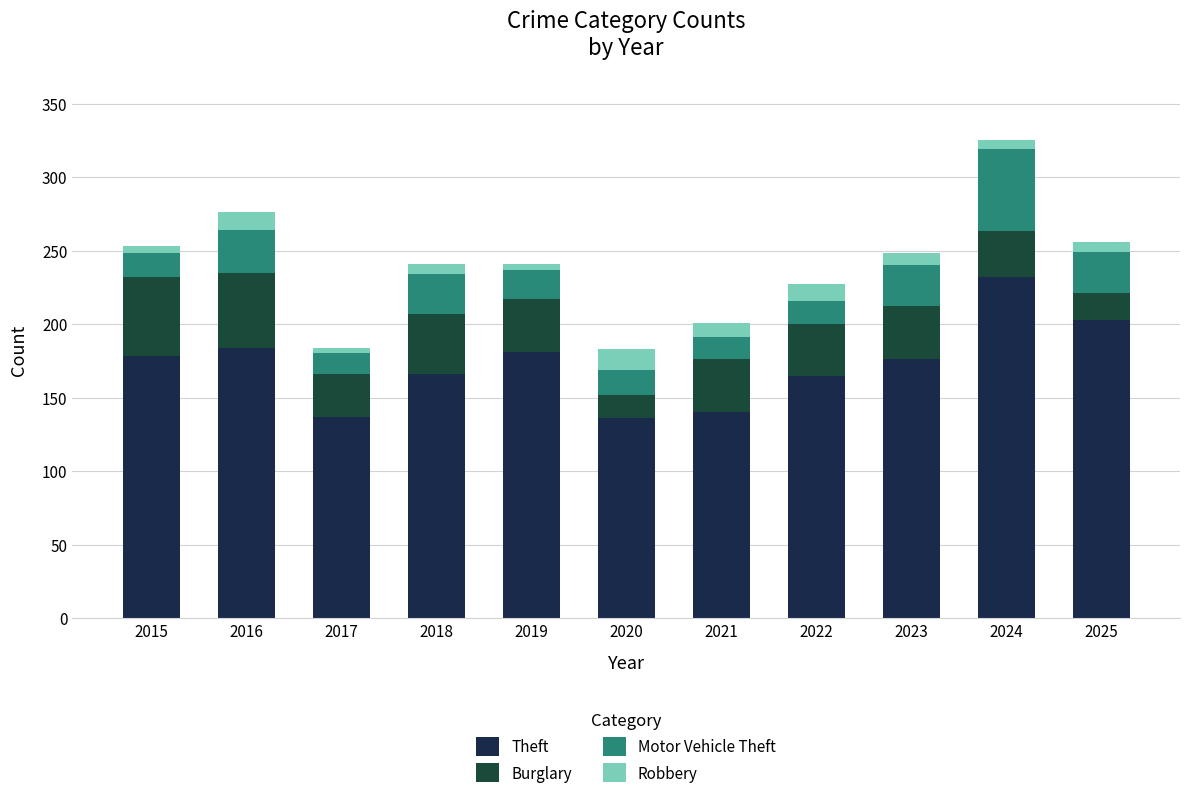

Which series has the widest spread of values?

Theft